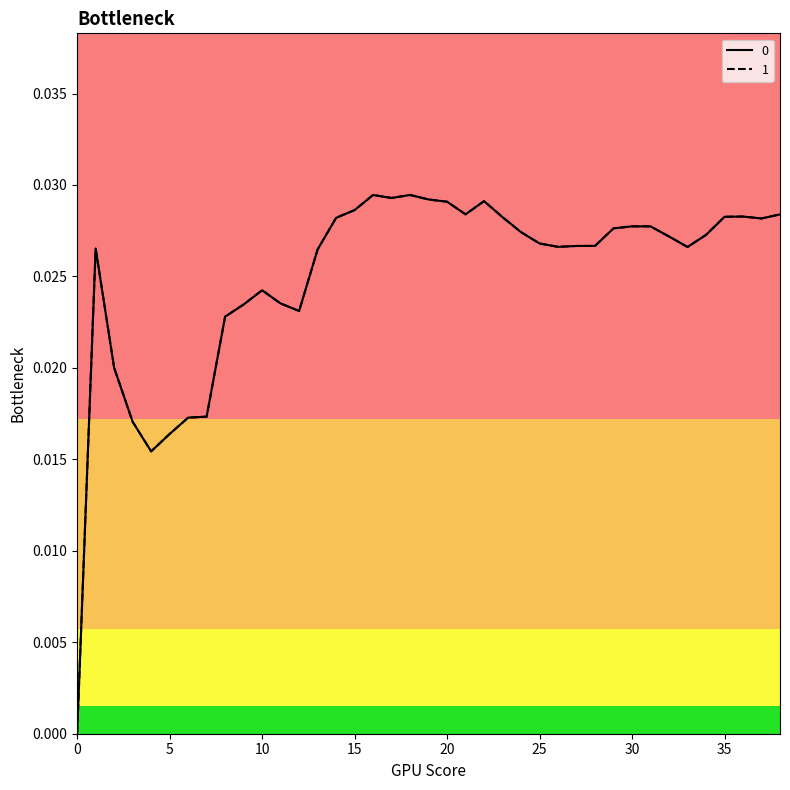

Is it true that 1 equals 0.0 at 22?

False